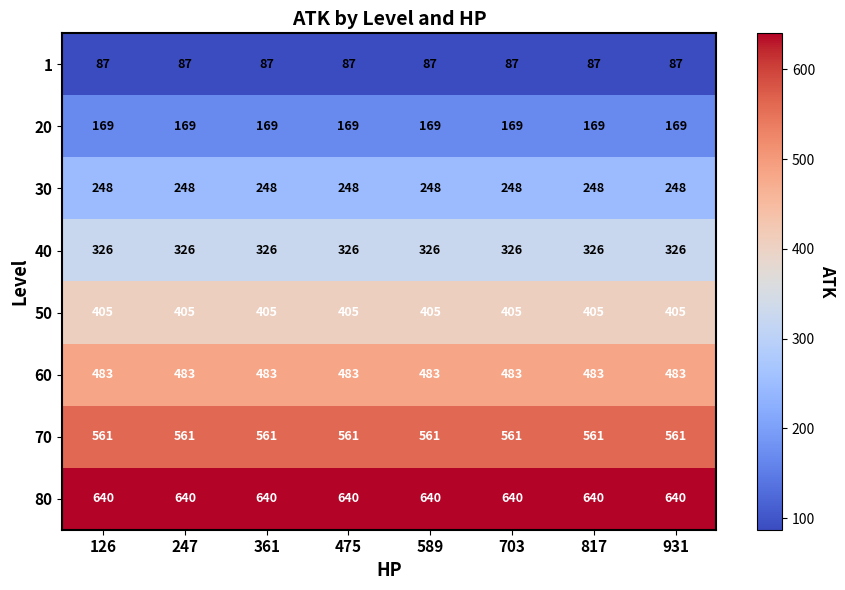

What is the spread (max minus min) of values at 247?

553